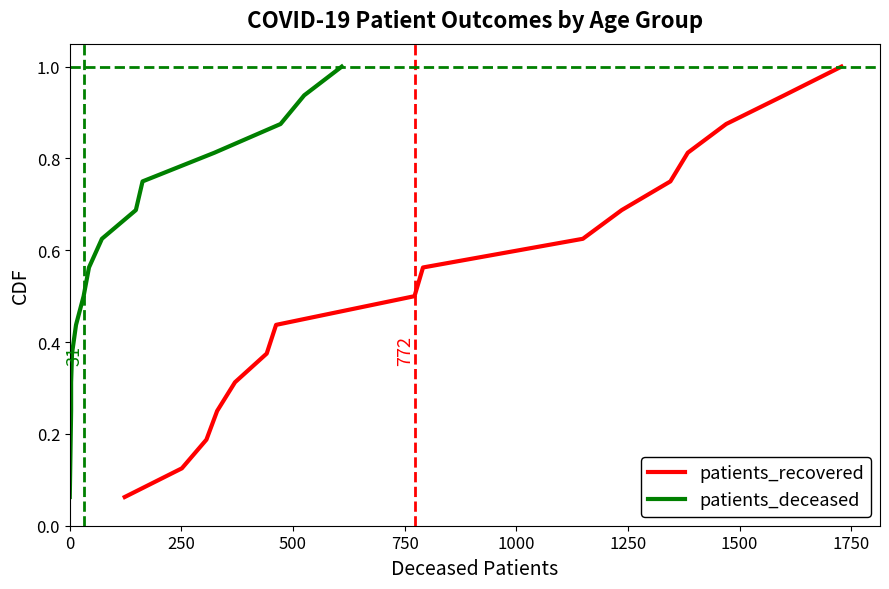

True or false: patients_recovered has more than 1 points higher than both neighbors.

False